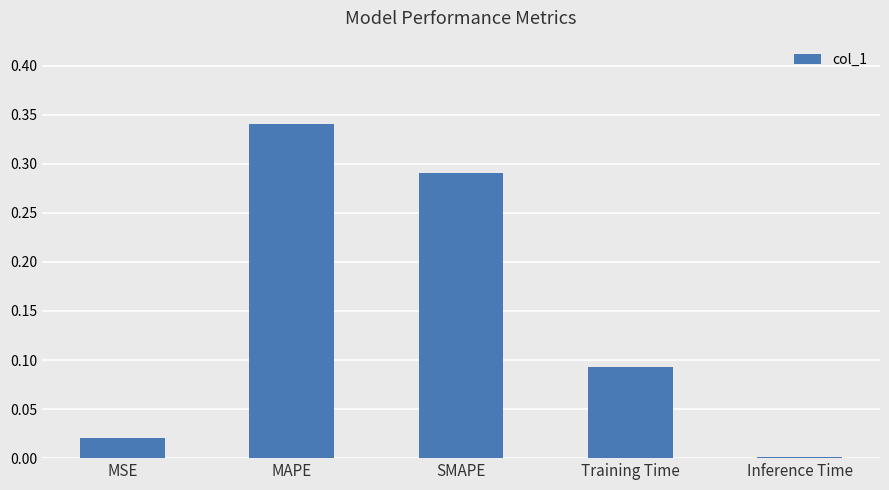

At which category does the chart reach its peak across all series?

MAPE